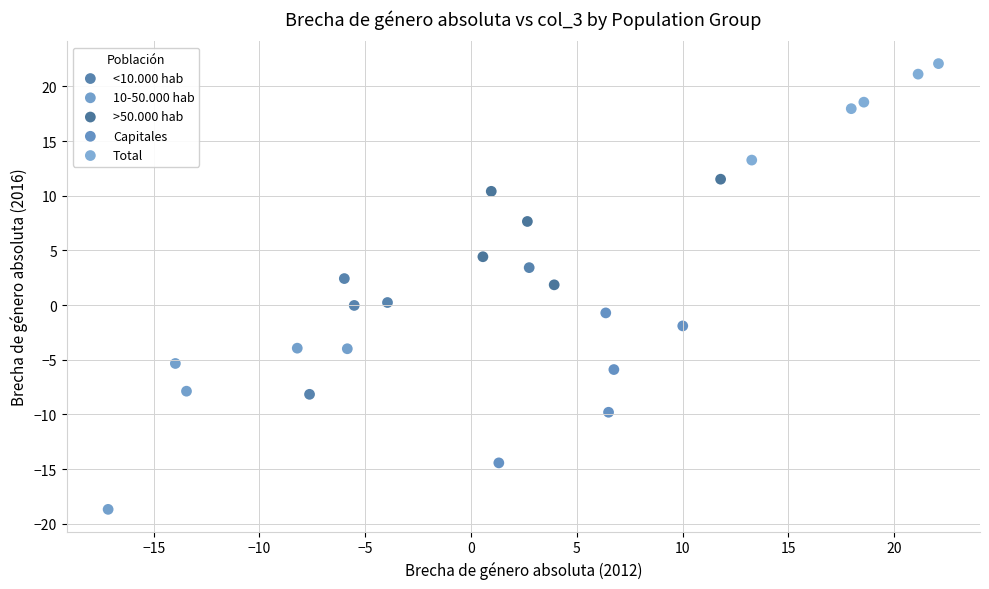

Which series has the largest Y range (max minus min)?

10-50.000 hab